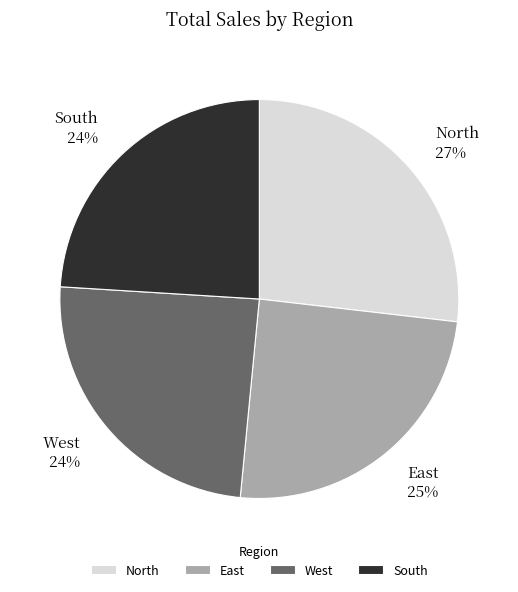

What is the ratio of the value at West to the value at North?

0.9